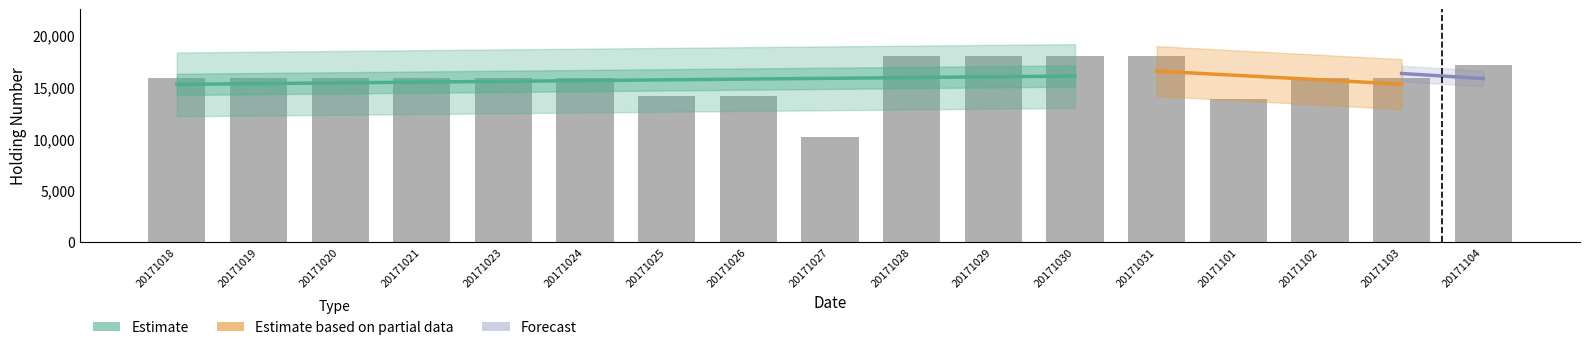

Reading right to left, extract all data points from this chart.

17100	15900	15900	13800	18000	18000	18000	18000	10200	14100	14100	15900	15900	15900	15900	15900	15900